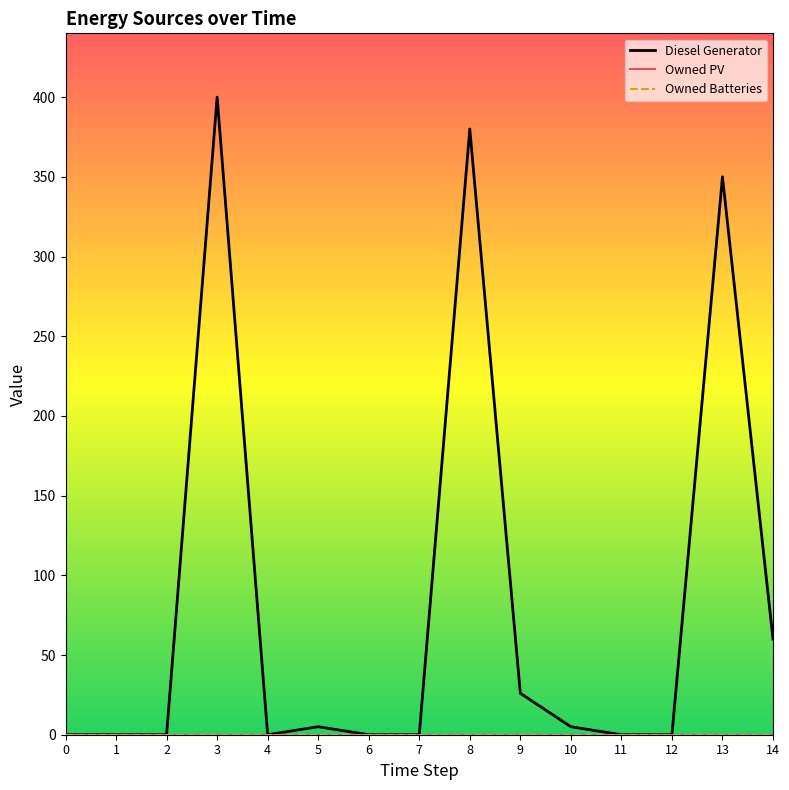

The value of Owned Batteries at 6 is 0. True or false?

True